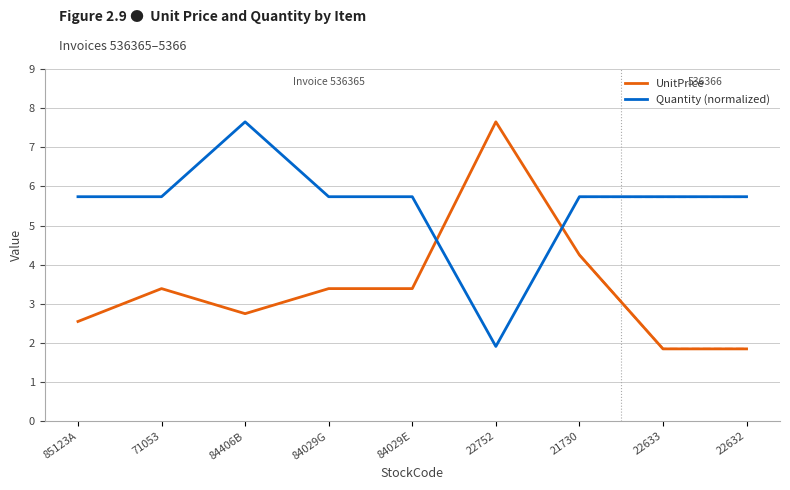

In UnitPrice, how many points are lower than both neighbors (excluding endpoints)?

1